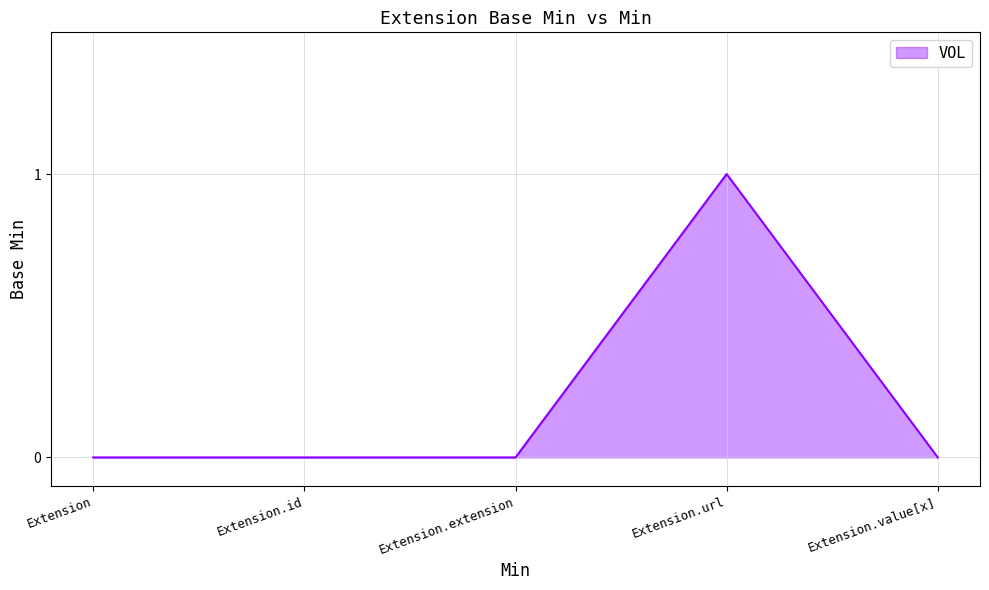

Does the chart display data point markers on the line(s)?

No